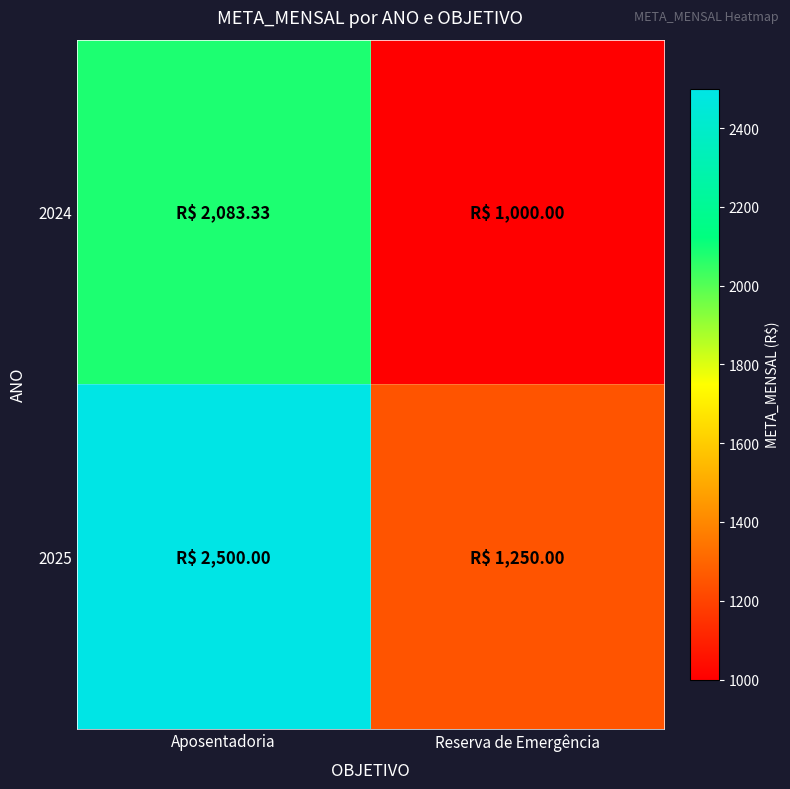

What is the difference between the highest and lowest values at Aposentadoria?

416.7